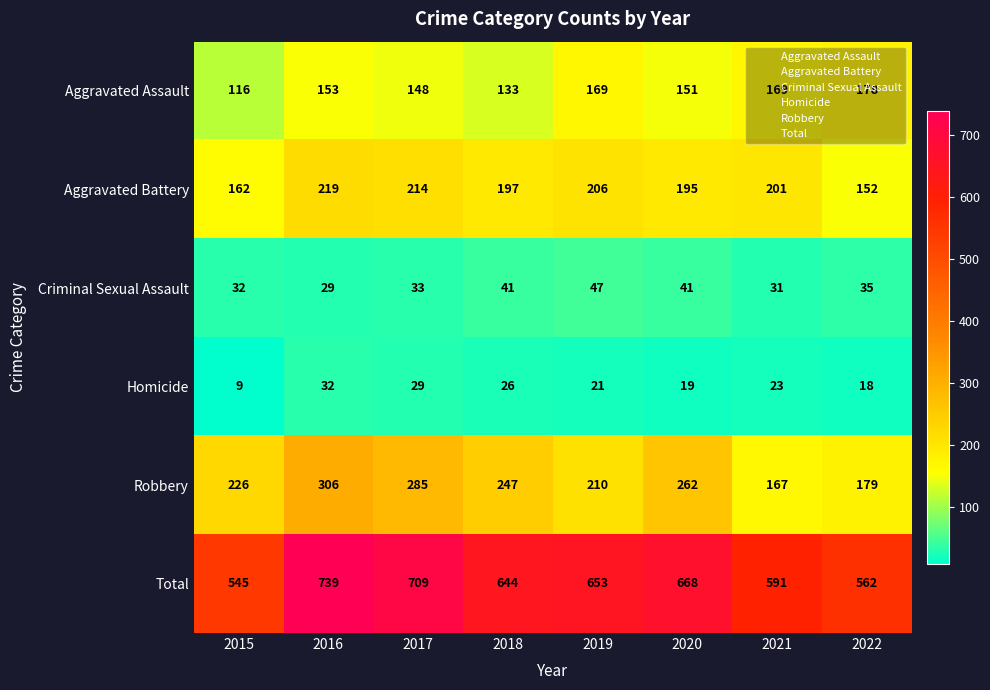

What is the sum of all Robbery values?

1882